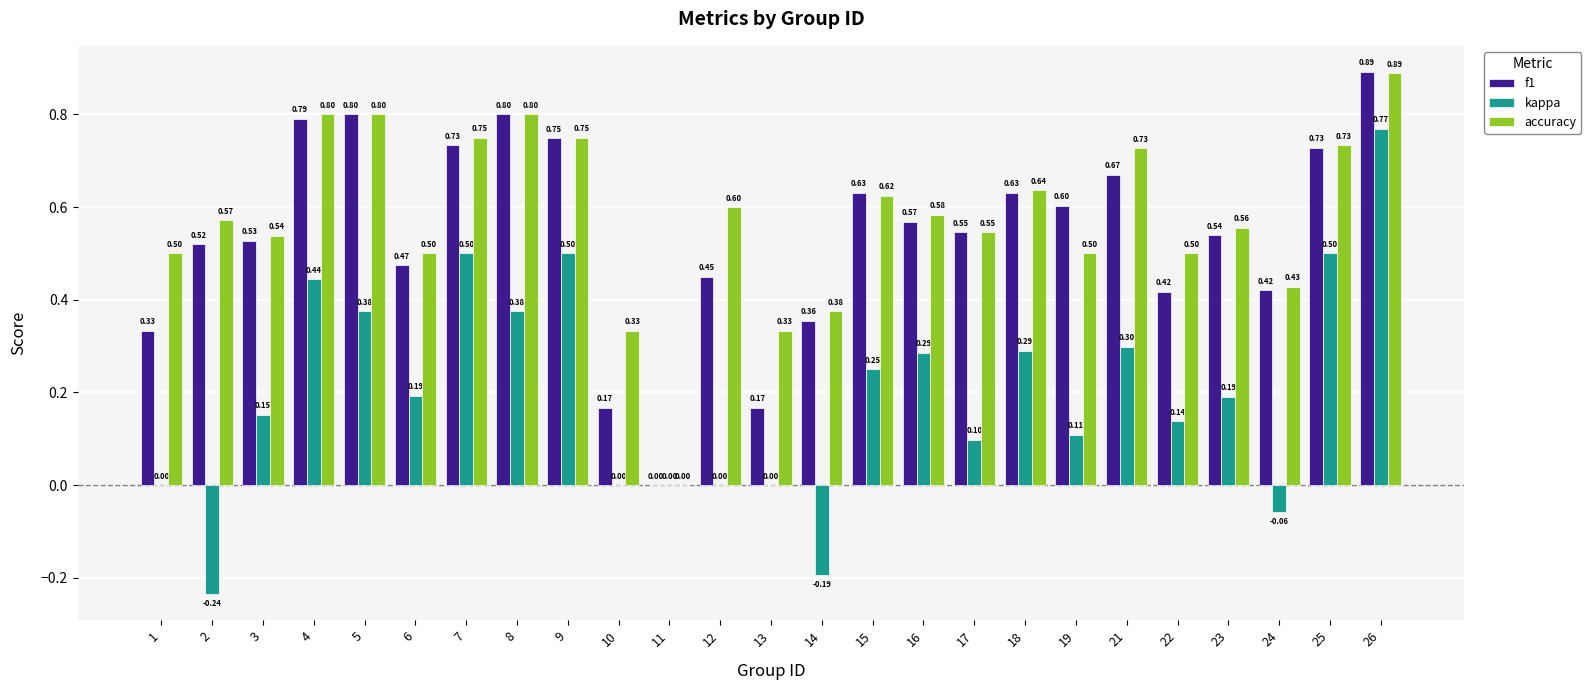

What is the total value across all series at 24?

0.8